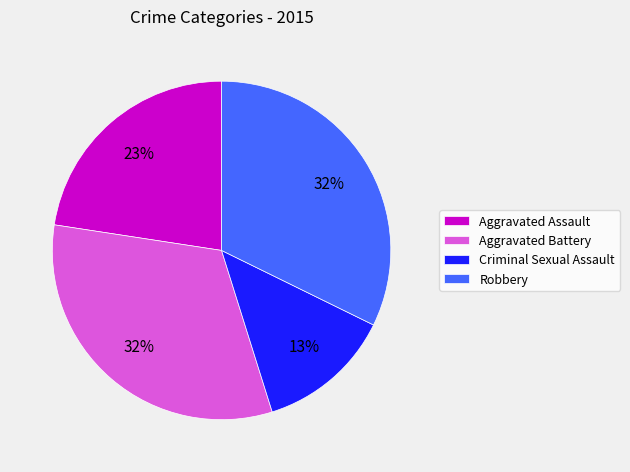

Do Aggravated Assault and Aggravated Battery together represent more than half of the pie?

Yes